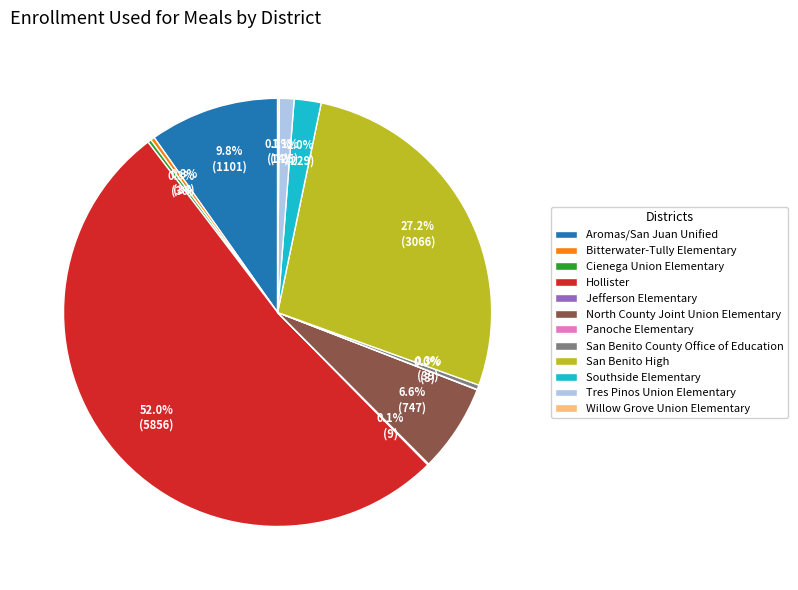

Which has a higher value, North County Joint Union Elementary or Hollister?

Hollister